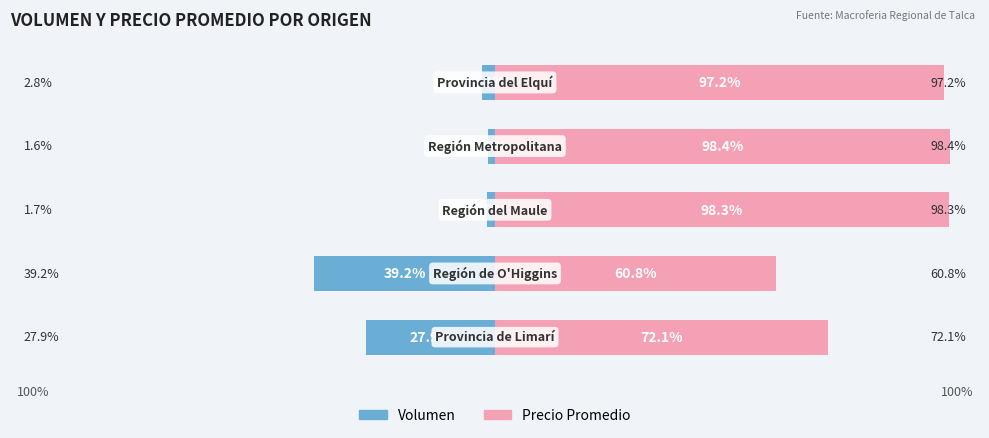

True or false: Volumen has a value of -43.9 at 100%.

False